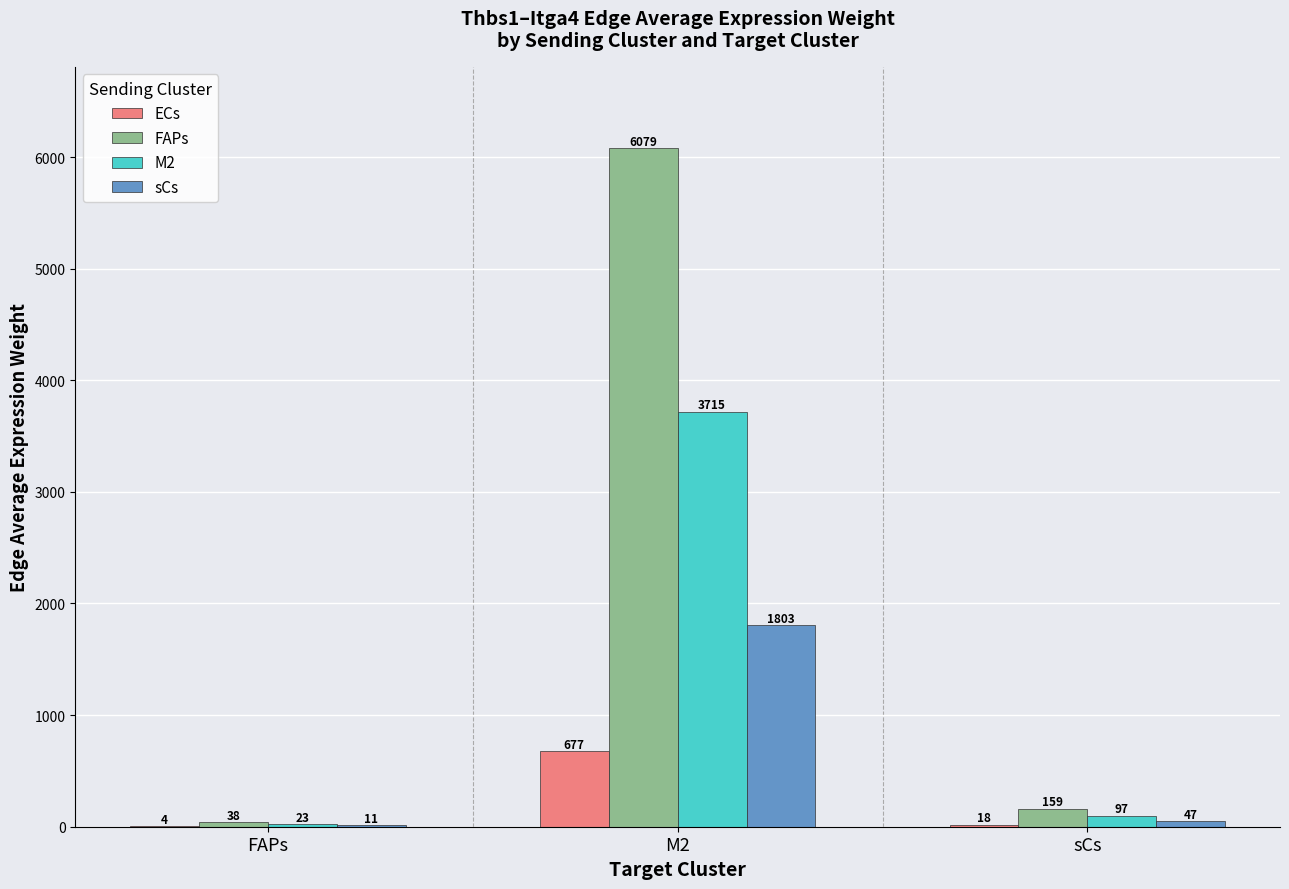

What is the average value of the M2 series?

1278.6